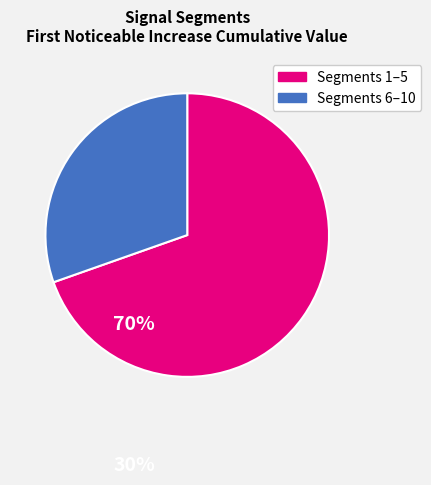

Is there a majority slice in this chart?

Yes